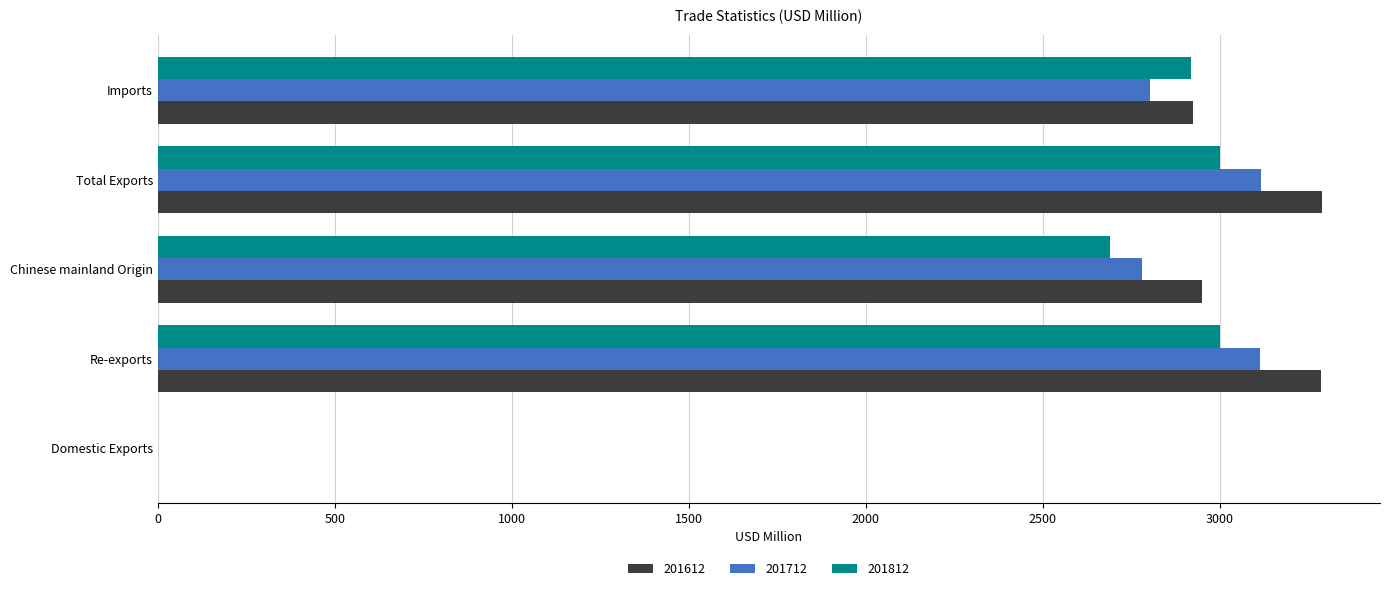

How many data points does each series have?

5